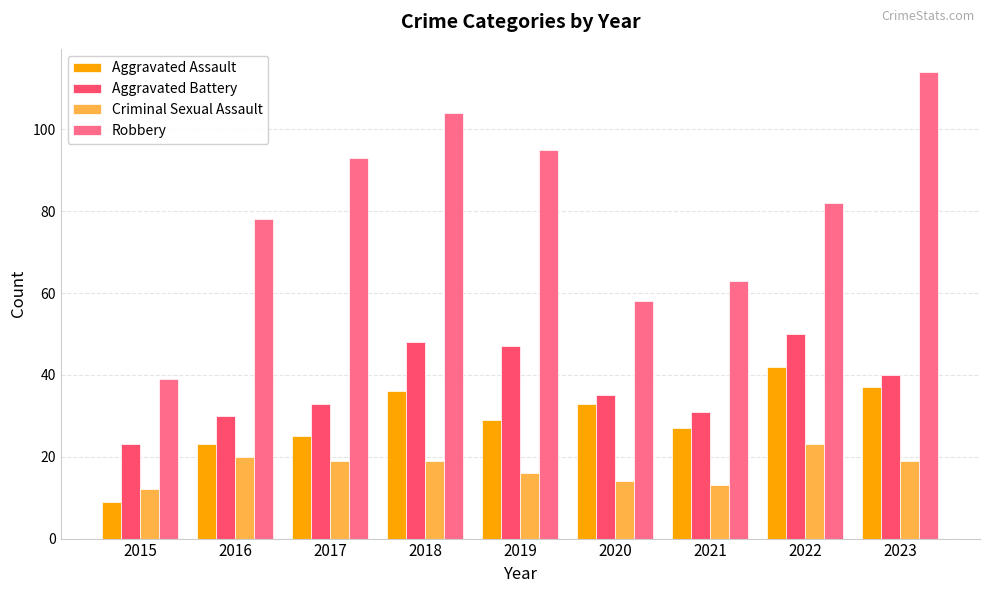

What is the maximum value for Criminal Sexual Assault?

23